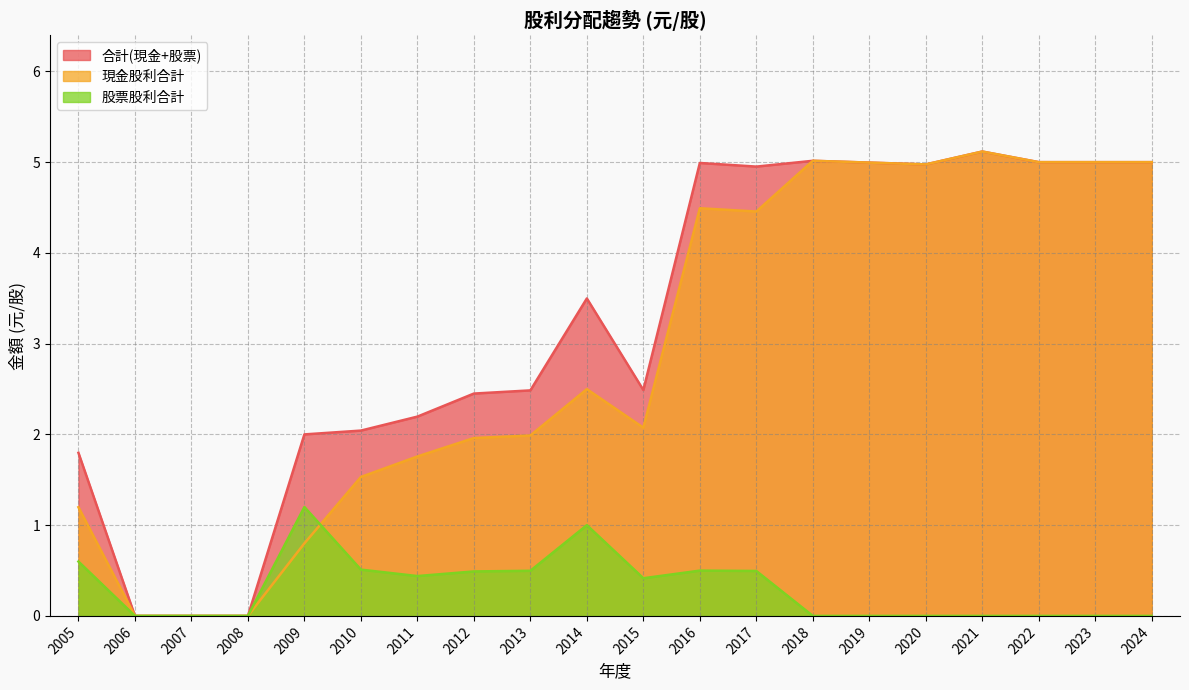

At which category is the sum across all series the highest?

2021